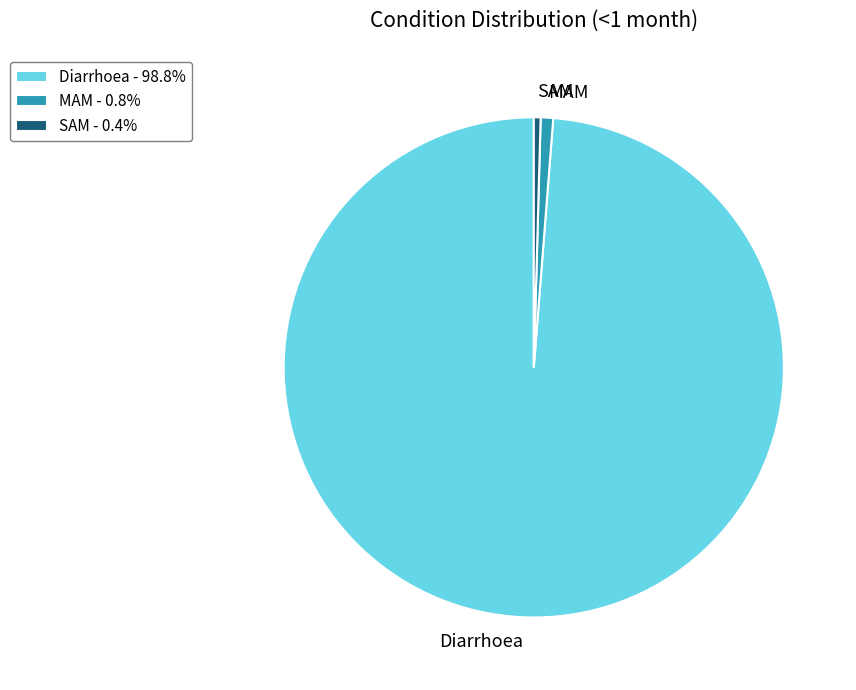

Between Diarrhoea and MAM, which is larger?

Diarrhoea